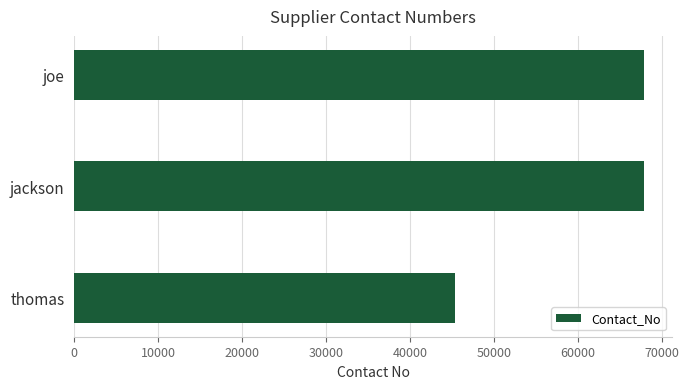

At which label is the value closest to 56610?

jackson